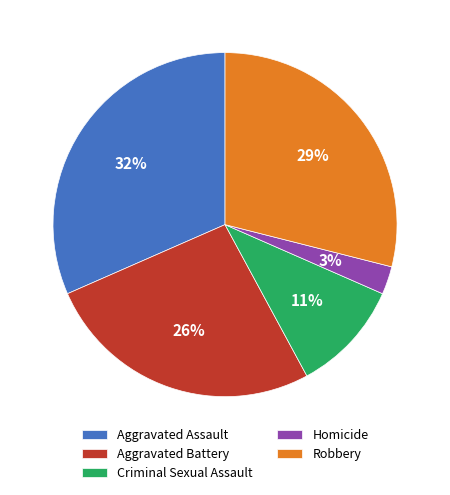

Combined, do Homicide and Robbery account for over 50%?

No